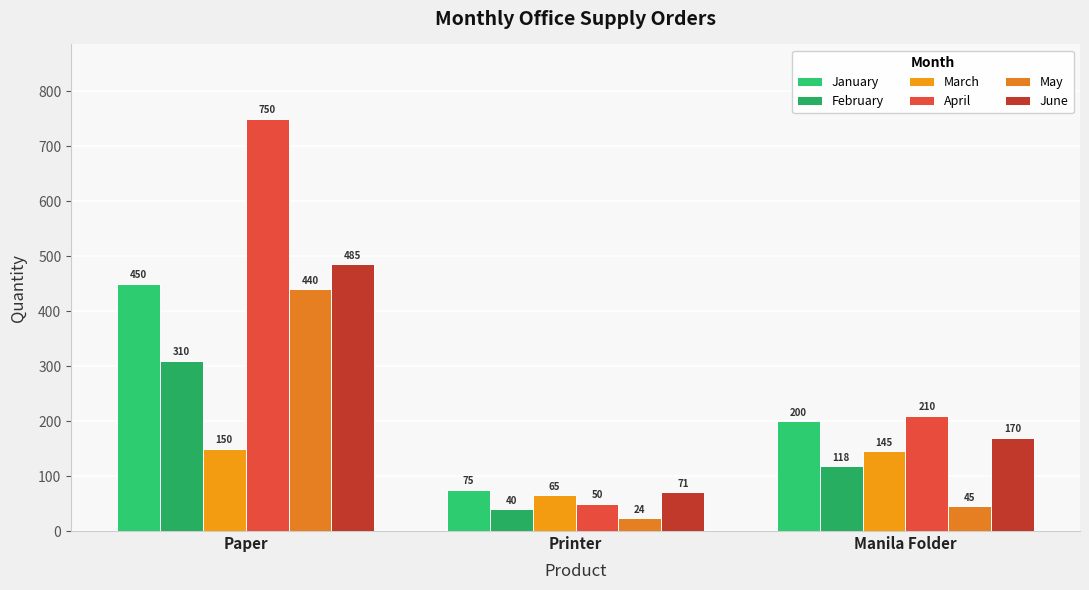

How many bars are there in each group?

6